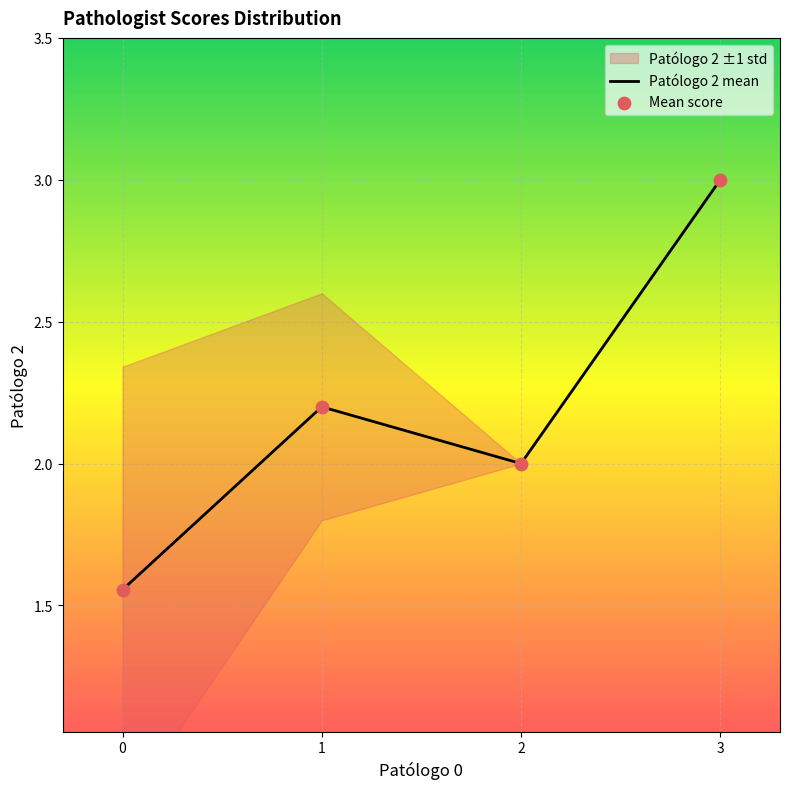

What is the maximum value for Patólogo 2 mean?

3.0